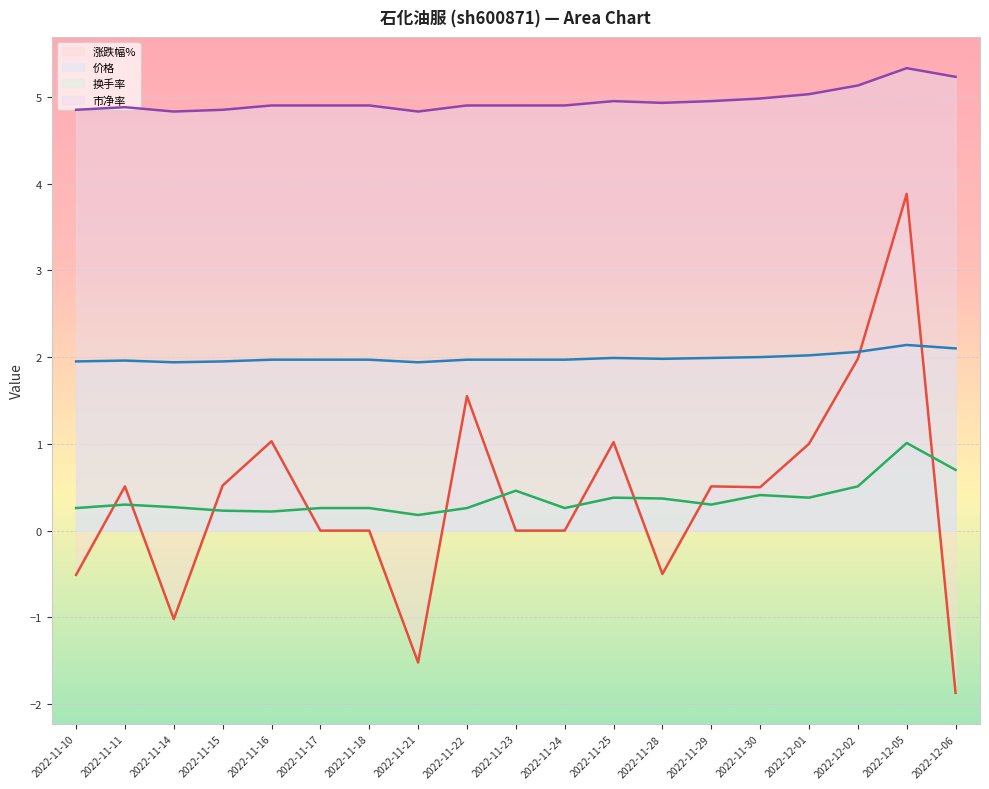

True or false: 换手率 and 价格 cross at least once.

False